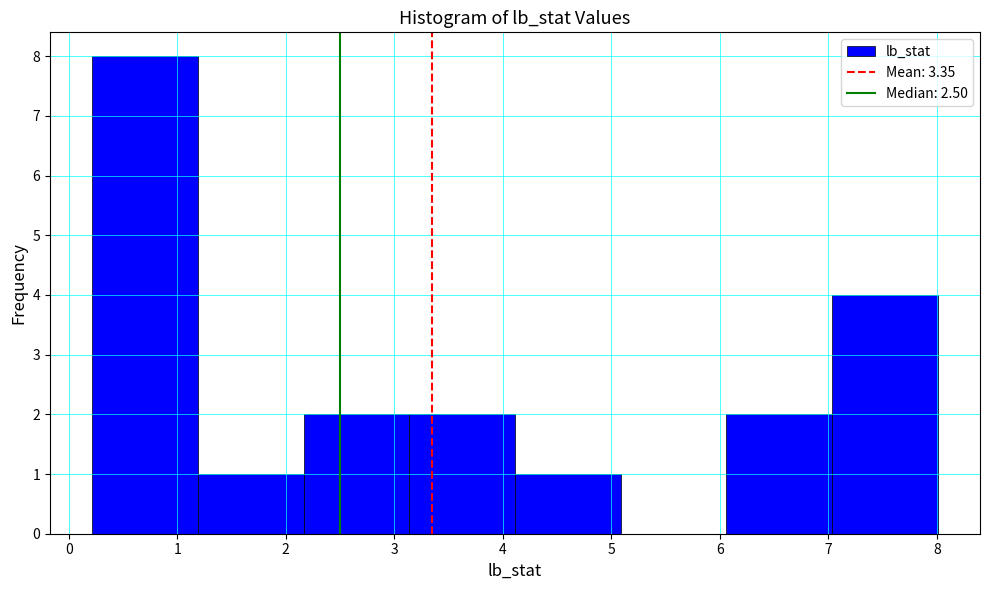

What is the height of the bar covering 1.2 to 2.2 on the x-axis? Neither the bar edges nor the heights are printed on the chart, so give them approximately, as read against the axes.

1